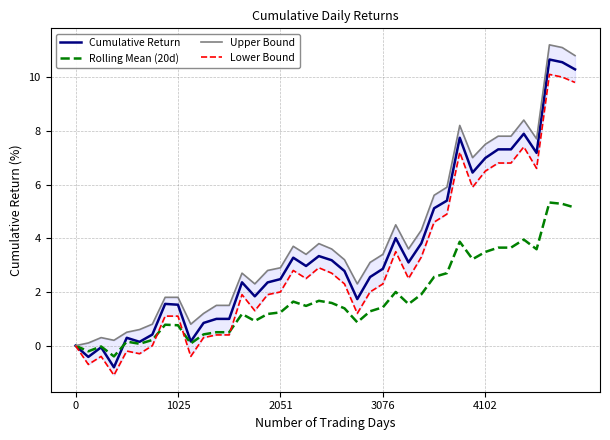

What is the sum of the Lower Bound values at 25 and 6?

3.5